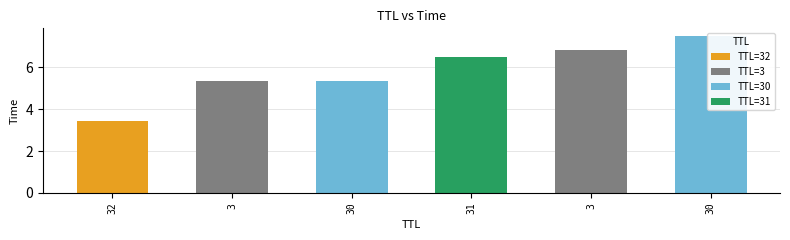

Does the chart contain stacked bars?

No